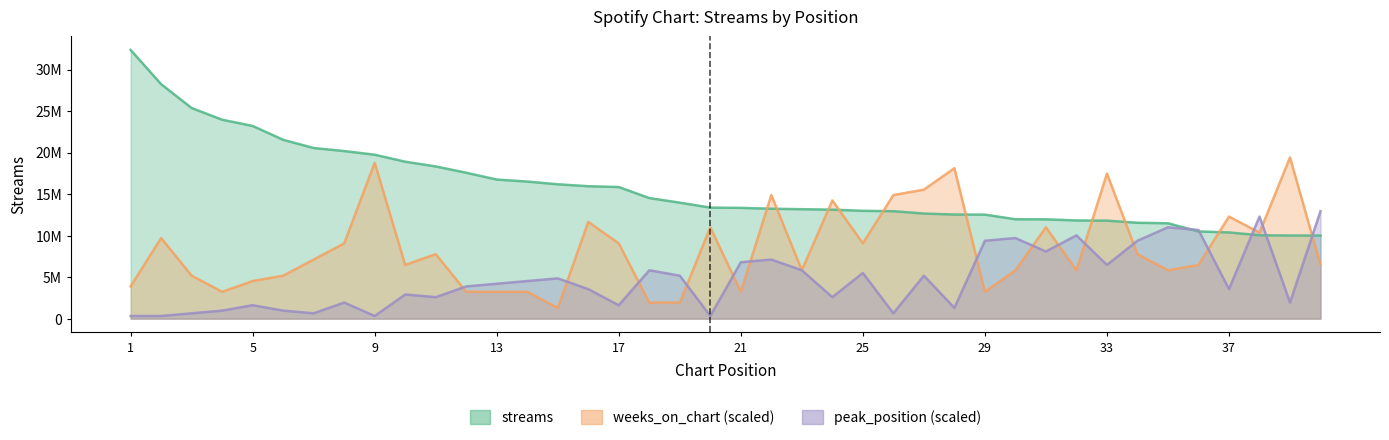

What is the value of the peak_position point at the 28th from the left?

1294442.5